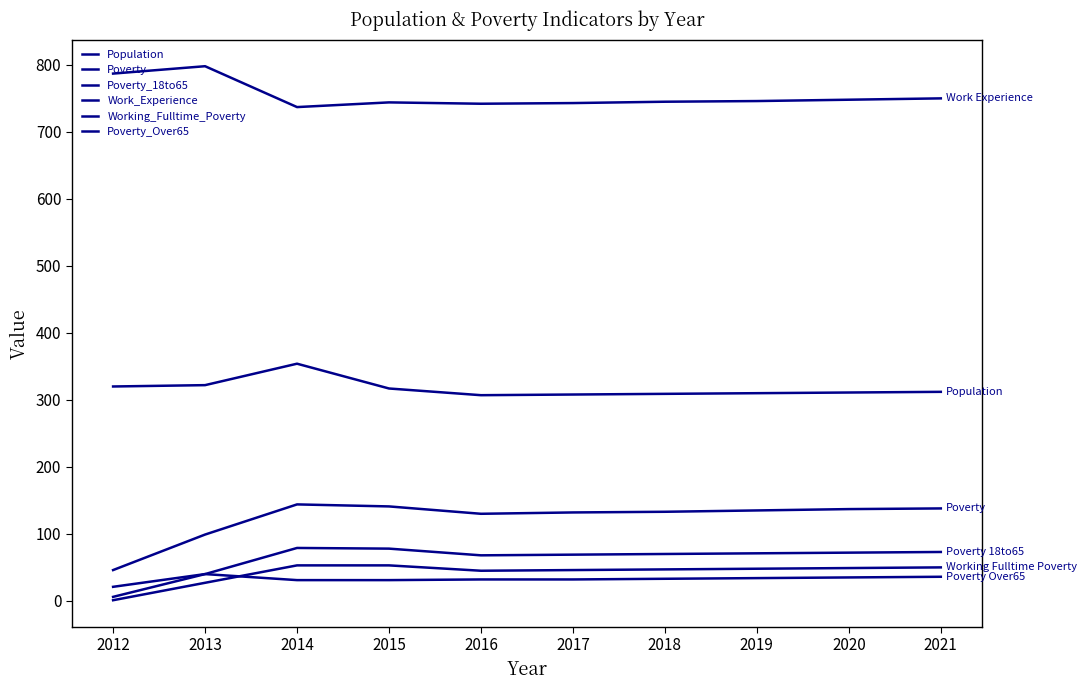

Reading left to right, list all the values displayed in this chart.

Population: 320	322	354	317	307	308	309	310	311	312
Poverty: 46	99	144	141	130	132	133	135	137	138
Poverty_18to65: 21	40	79	78	68	69	70	71	72	73
Work_Experience: 787	798	737	744	742	743	745	746	748	750
Working_Fulltime_Poverty: 1	27	53	53	45	46	47	48	49	50
Poverty_Over65: 6	40	31	31	32	32	33	34	35	36